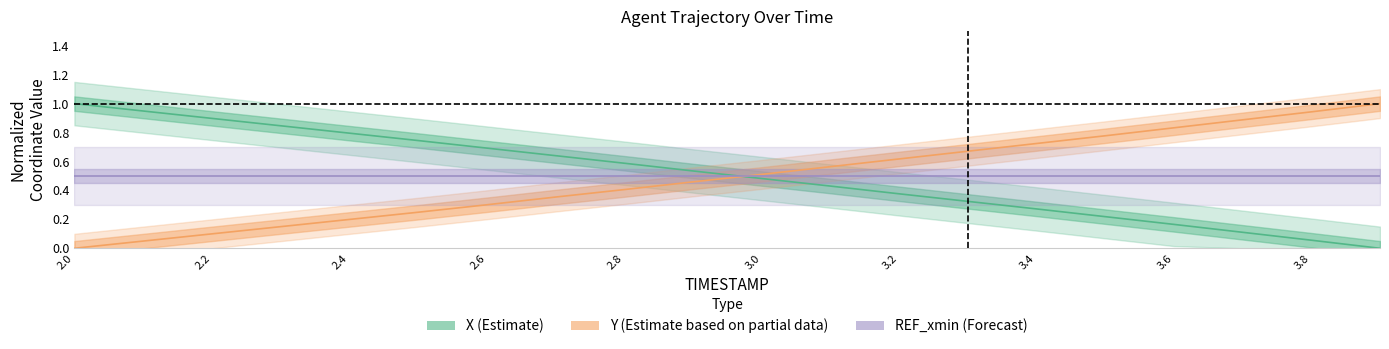

What is the difference between the second highest and minimum values in the Y series?

0.9